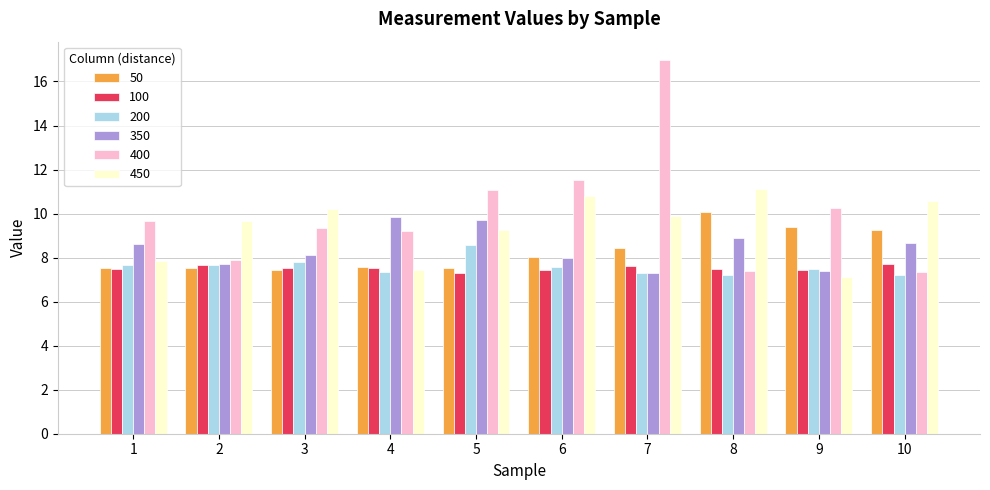

What is the greatest value displayed?

17.0